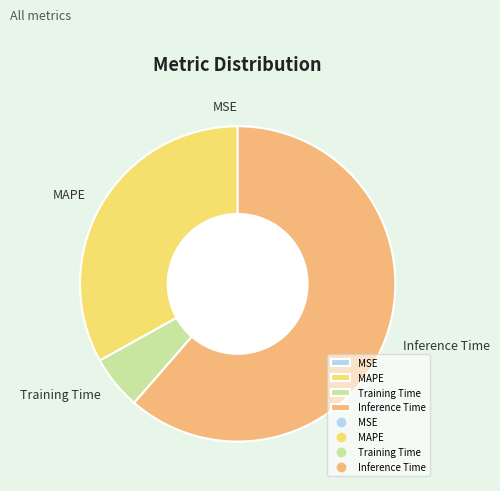

What is the majority slice?

Inference Time